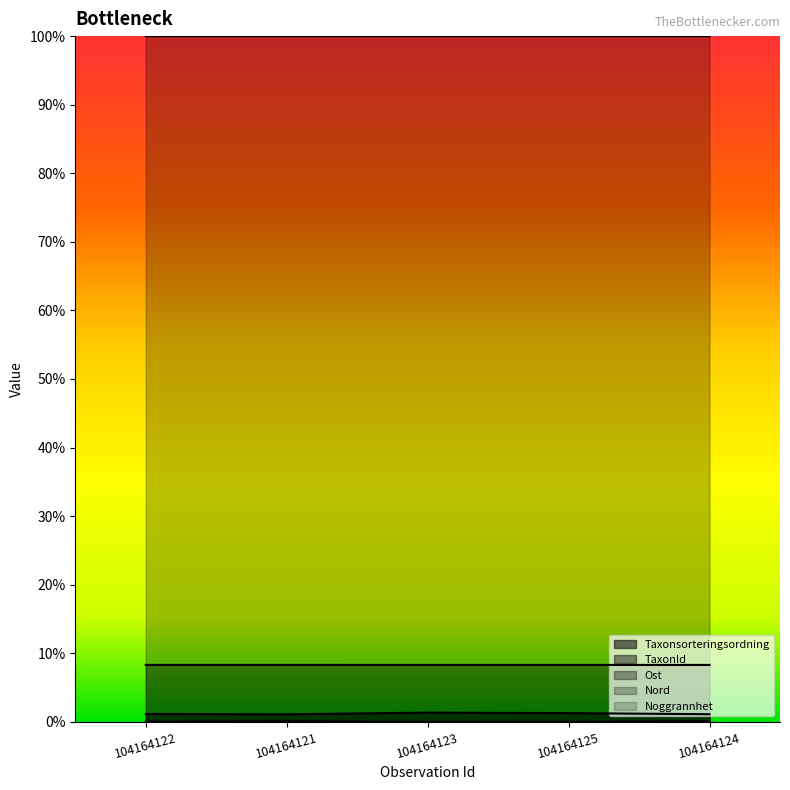

Does the chart display data point markers on the line(s)?

No